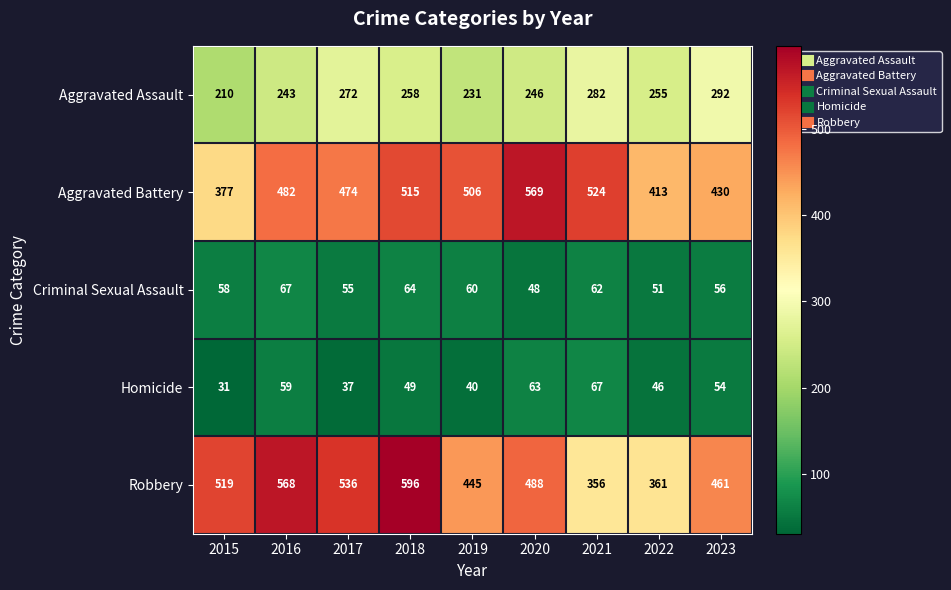

Which label corresponds to the largest value in the chart?

2018